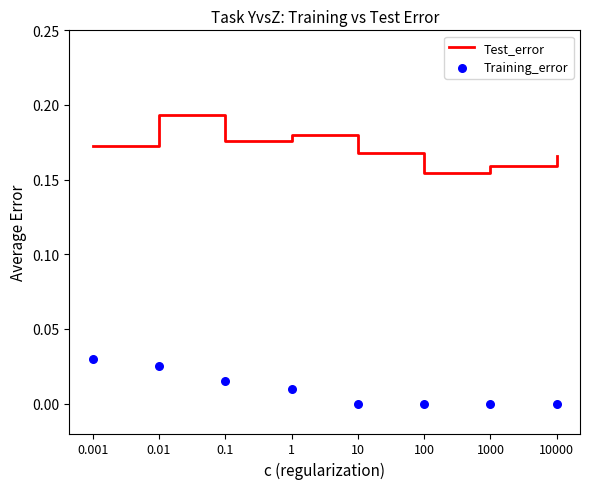

Which series has the widest spread of Y values?

Test_error